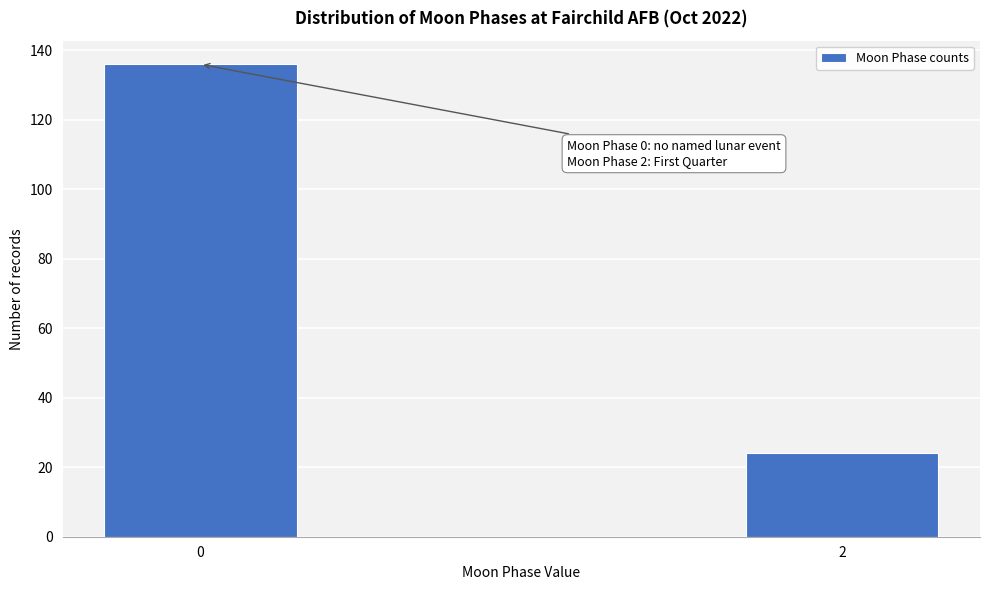

Reading right to left, transcribe all the data shown in this chart.

2=24	0=136